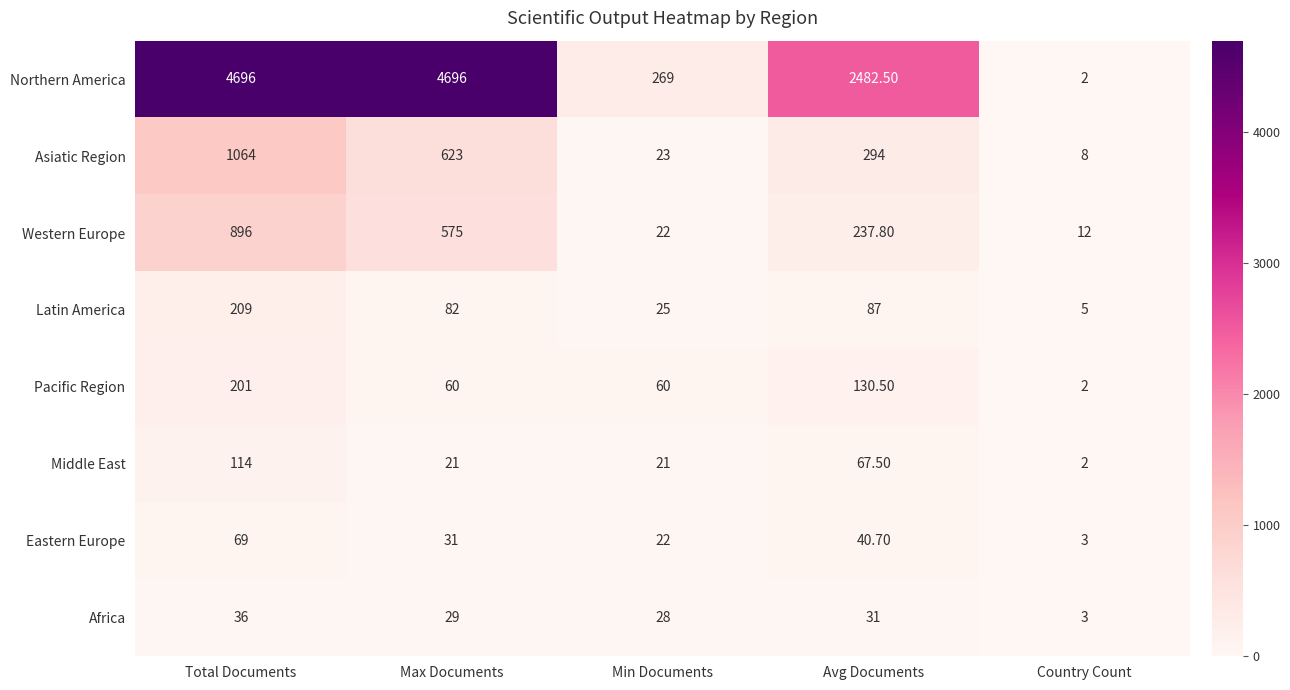

How many categories are shown in the chart?

5